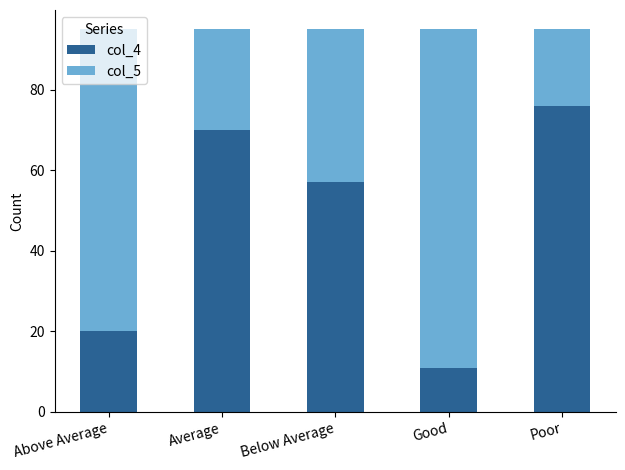

Are the bars horizontal?

No